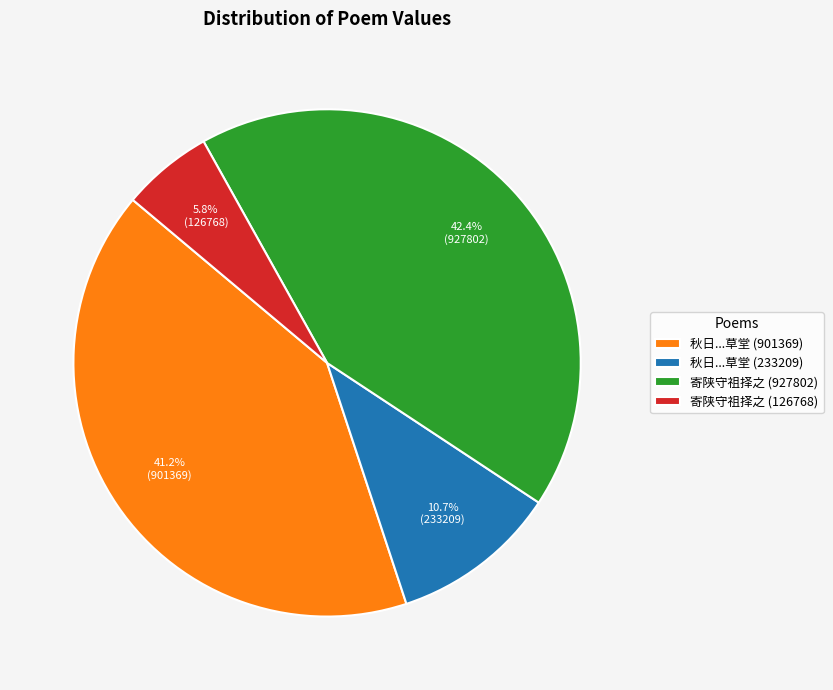

Which category has the biggest portion of the pie?

寄陕守祖择之 (927802)